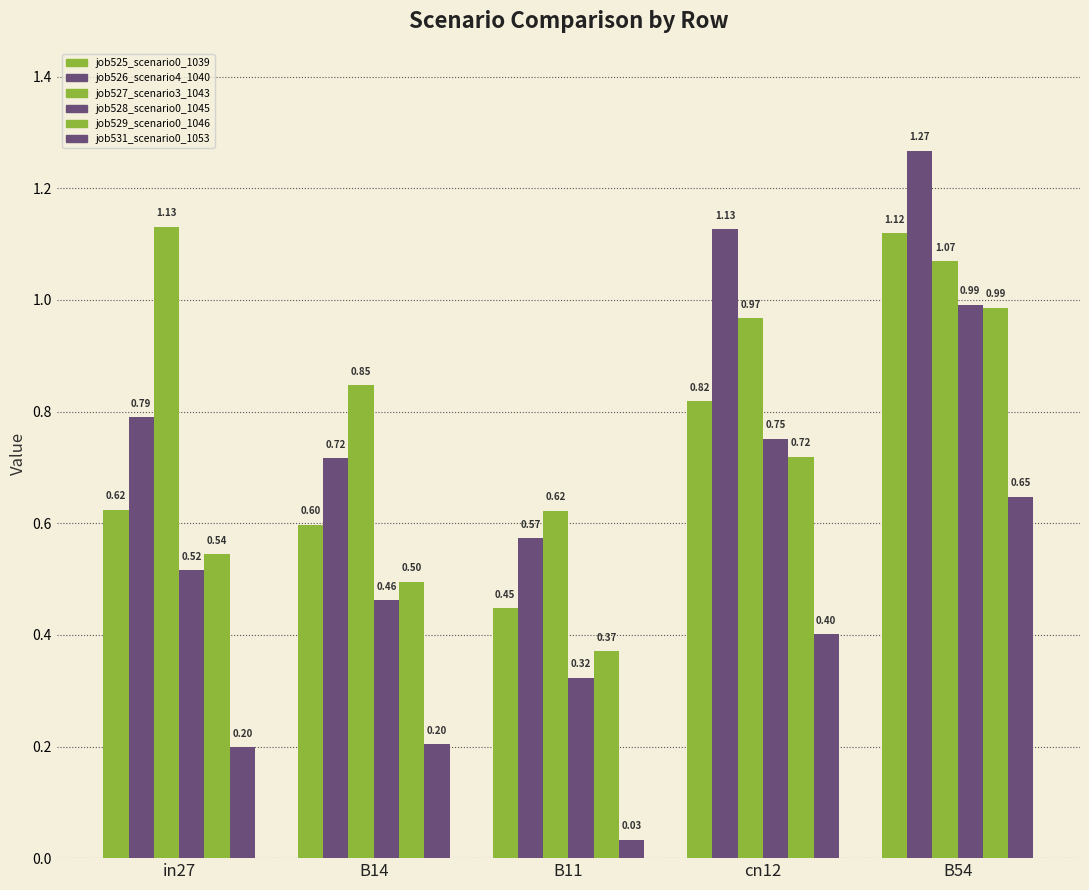

True or false: job527_scenario3_1043 has a value of 1.4 at cn12.

False